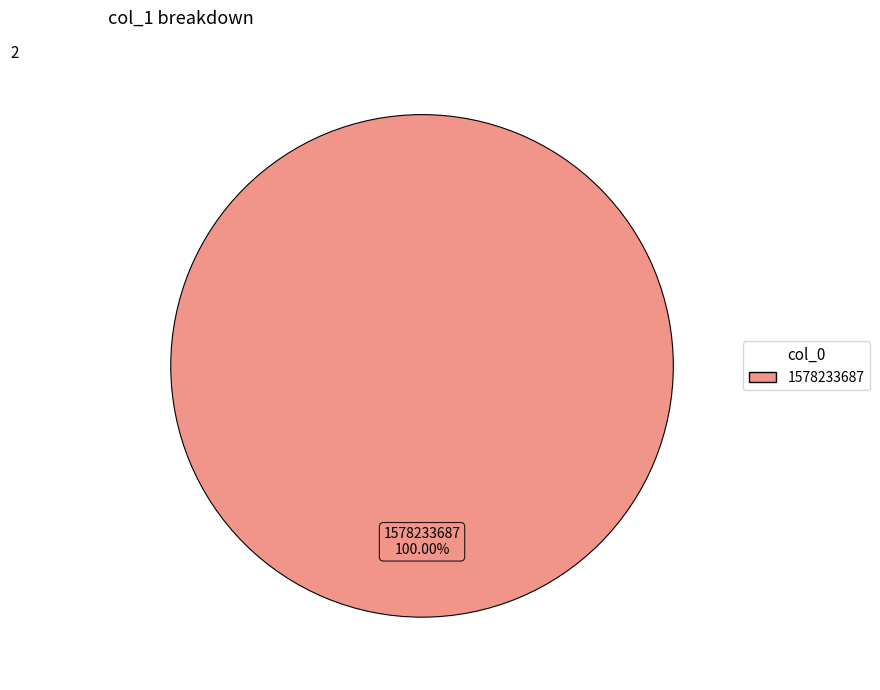

Rank the categories by value from lowest to highest.

1578233687